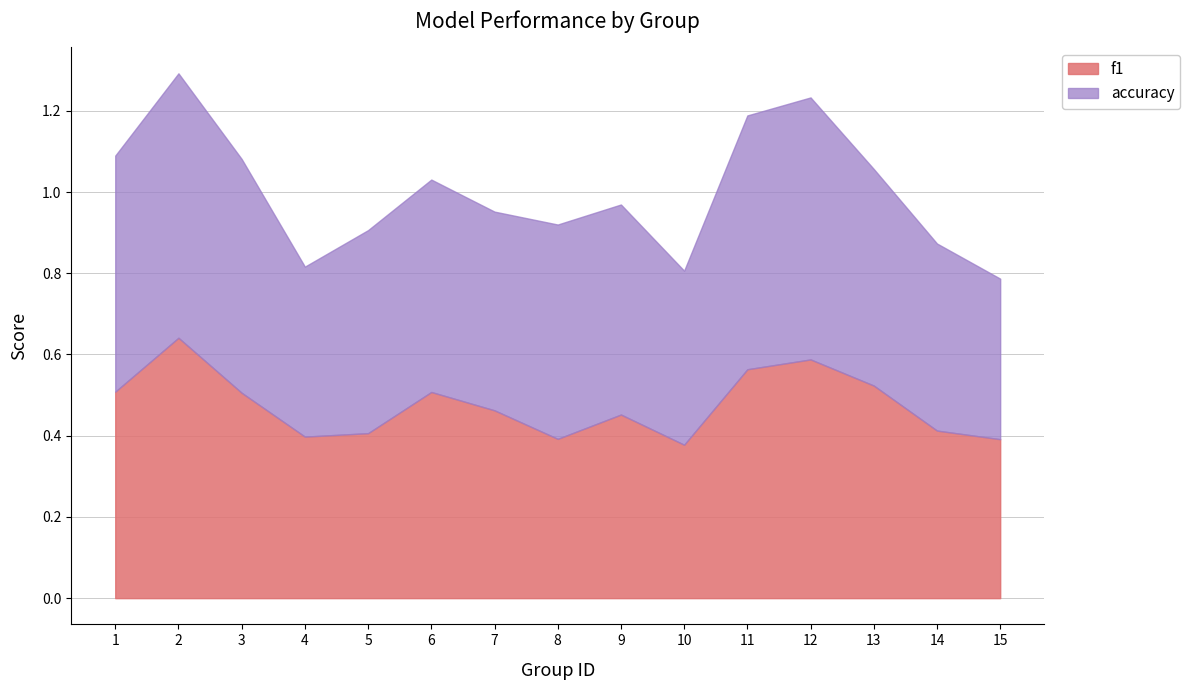

How many lines are shown in the chart?

2